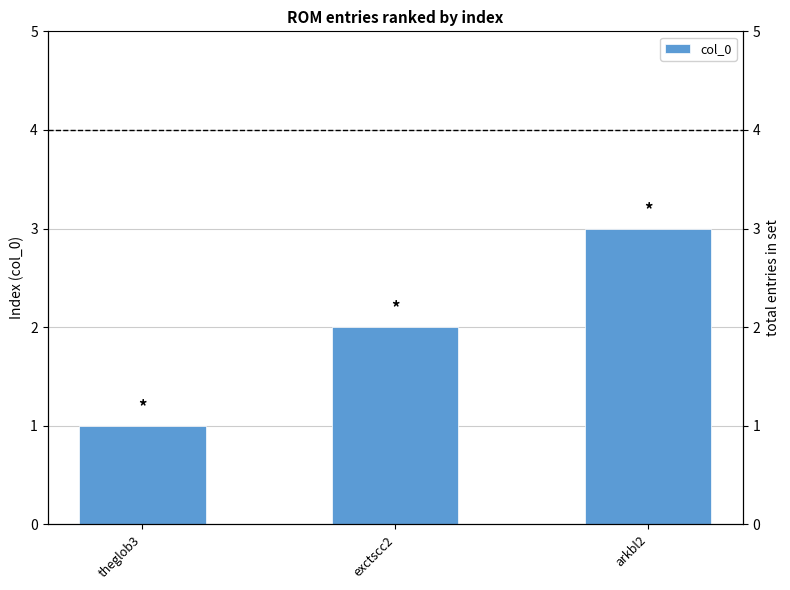

What is the difference between the maximum and minimum values?

2